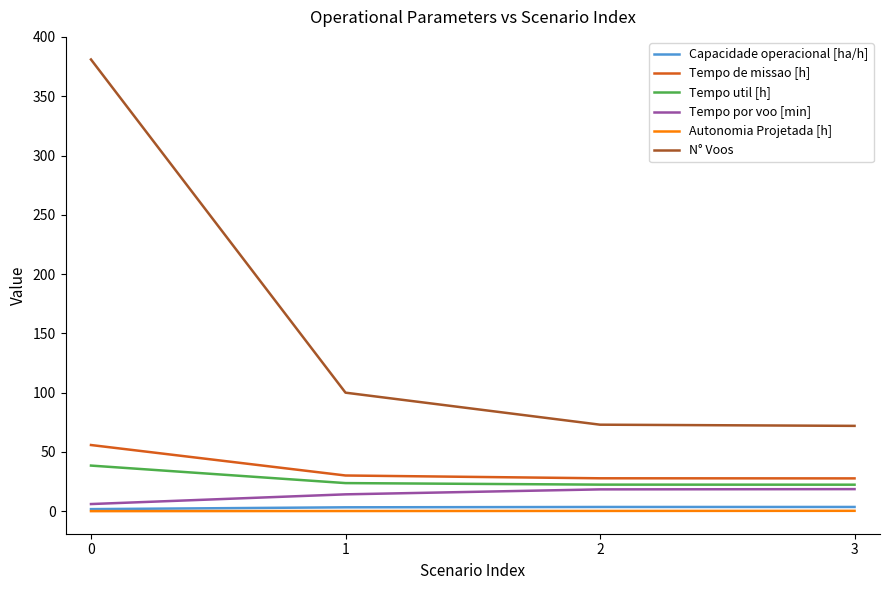

The value of N° Voos at 2 is 27.8. True or false?

False